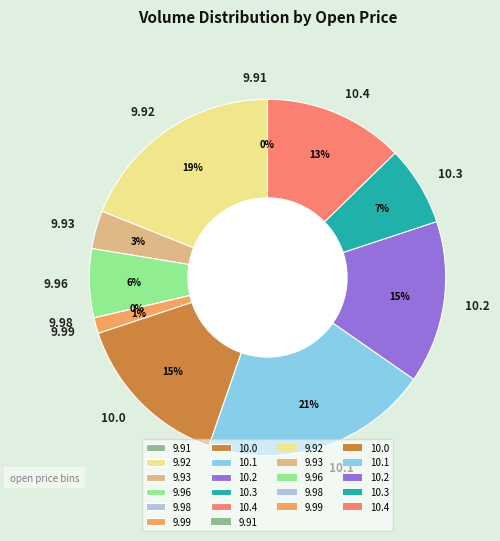

To the nearest percent, what is the average slice percentage?

9%